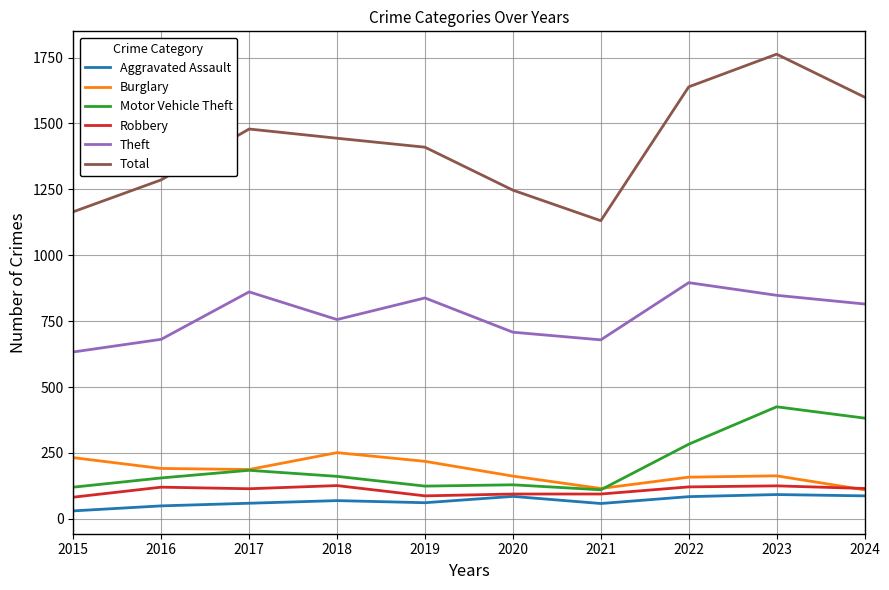

How many lines are shown in the chart?

6